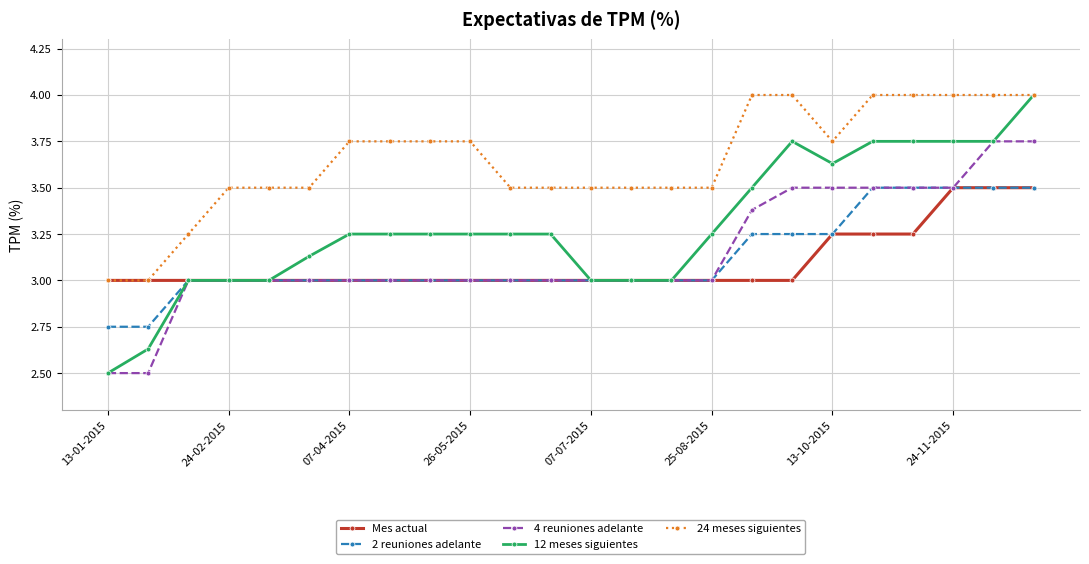

Which series has the largest total across all categories?

24 meses siguientes